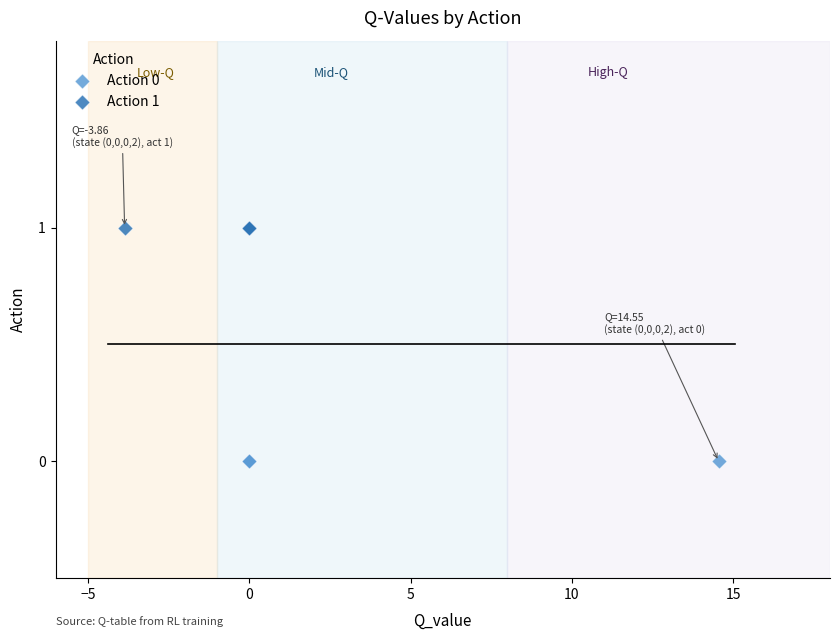

What are all the series names shown in the legend?

Action 0, Action 1